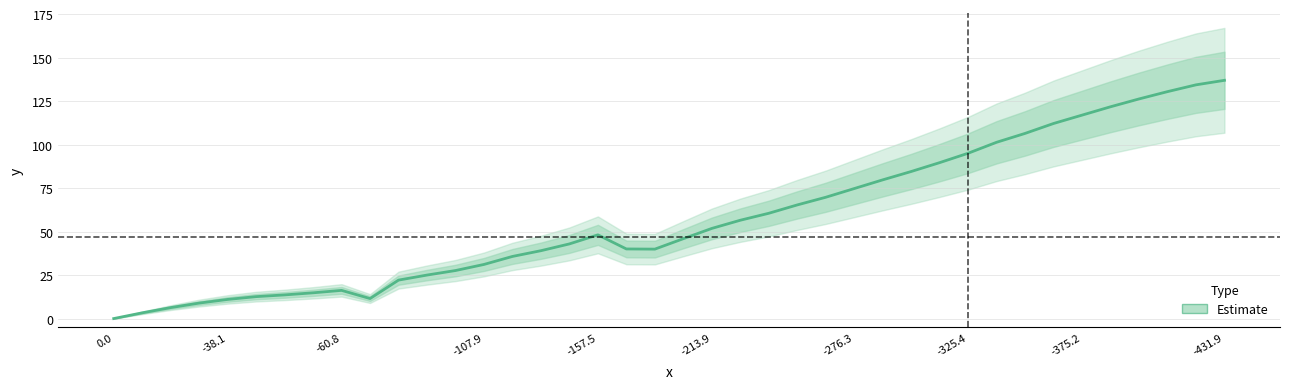

Reading left to right, transcribe all the data shown in this chart.

0.0	3.3	6.3	8.9	11.0	12.6	13.6	14.8	16.2	11.5	22.1	25.0	27.6	31.1	35.7	39.0	42.9	48.1	40.0	39.9	45.9	51.8	56.5	60.5	65.3	69.7	74.7	79.7	84.5	89.6	95.0	101.3	106.4	112.1	116.9	121.7	126.2	130.4	134.3	136.9